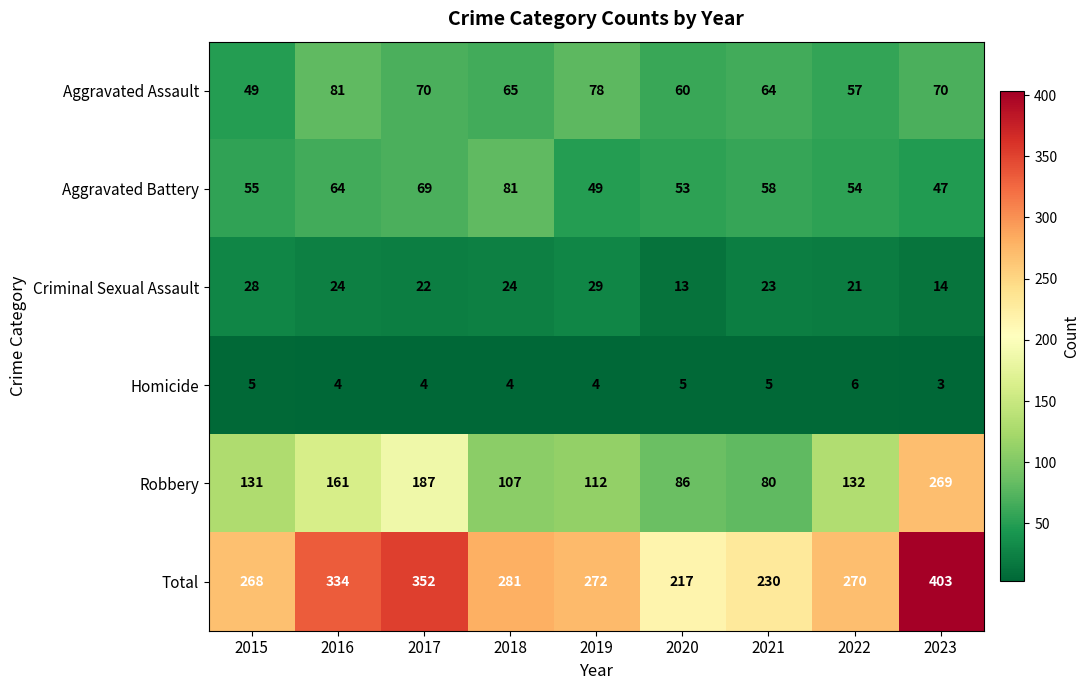

What is the sum of the Homicide values at 2022 and 2023?

9